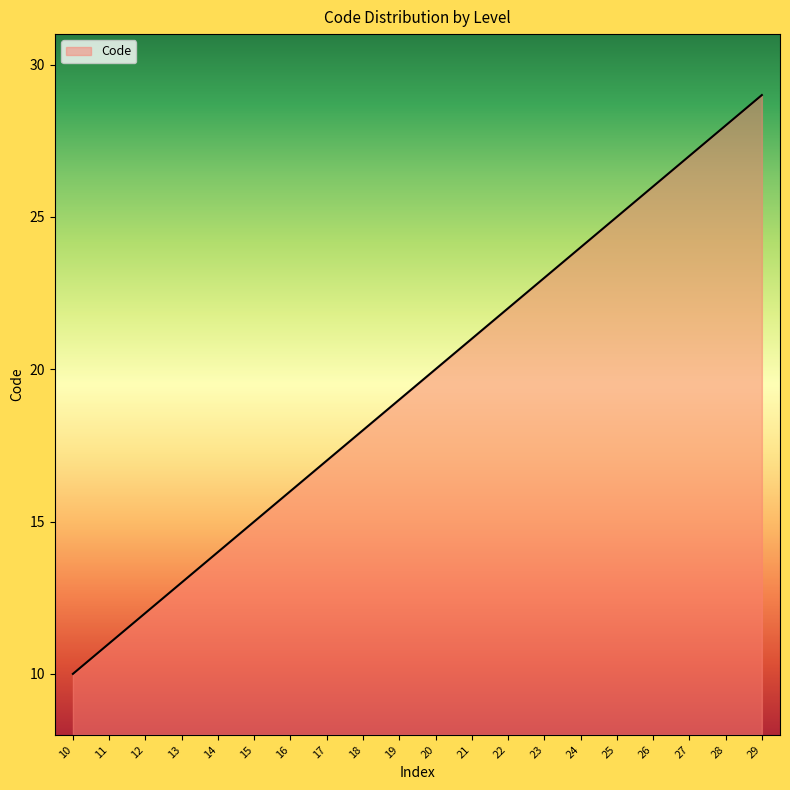

Count the number of data series in this chart.

1